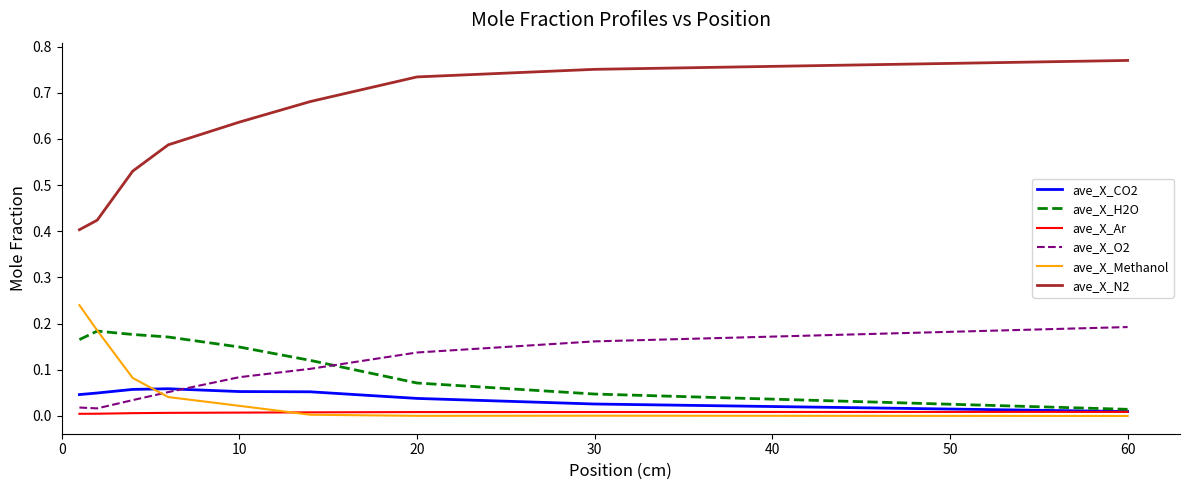

Which series has the largest total across all categories?

ave_X_N2